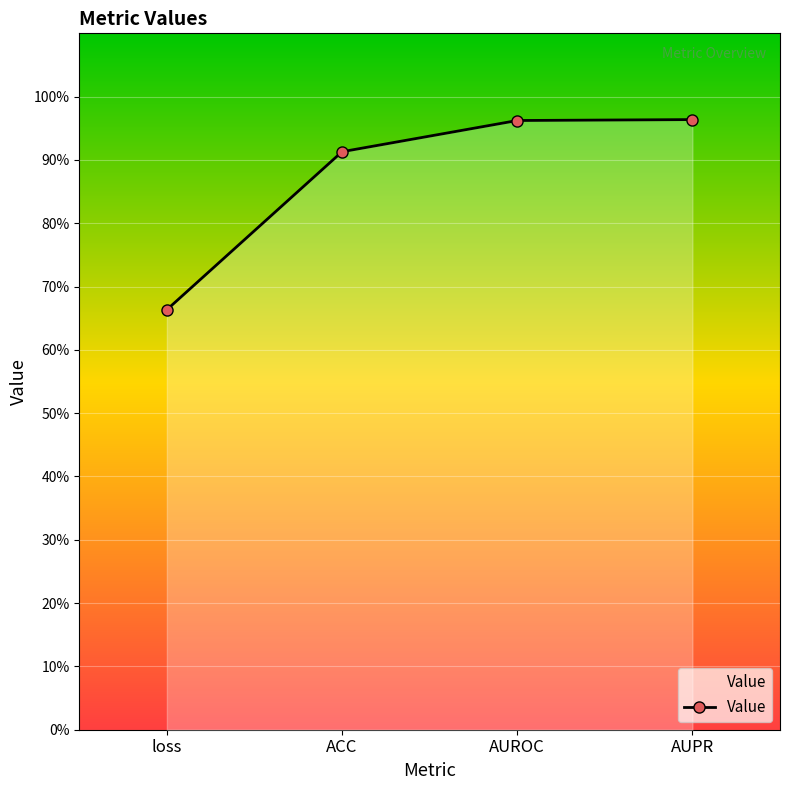

What is the change in value from loss to AUROC?

+0.3